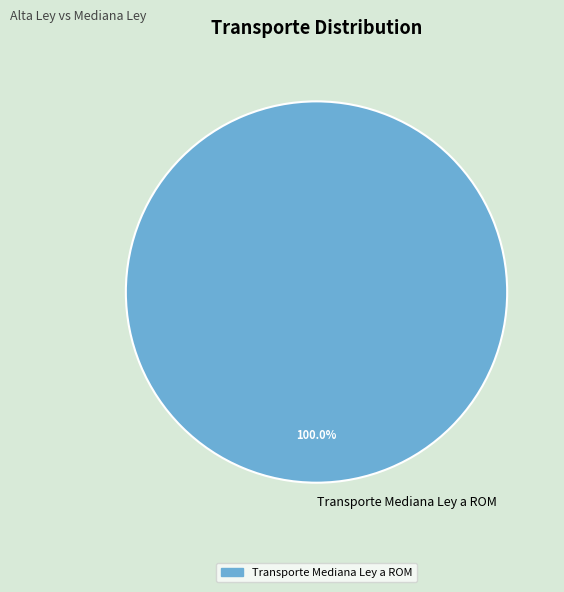

Which category accounts for the majority?

Transporte Mediana Ley a ROM